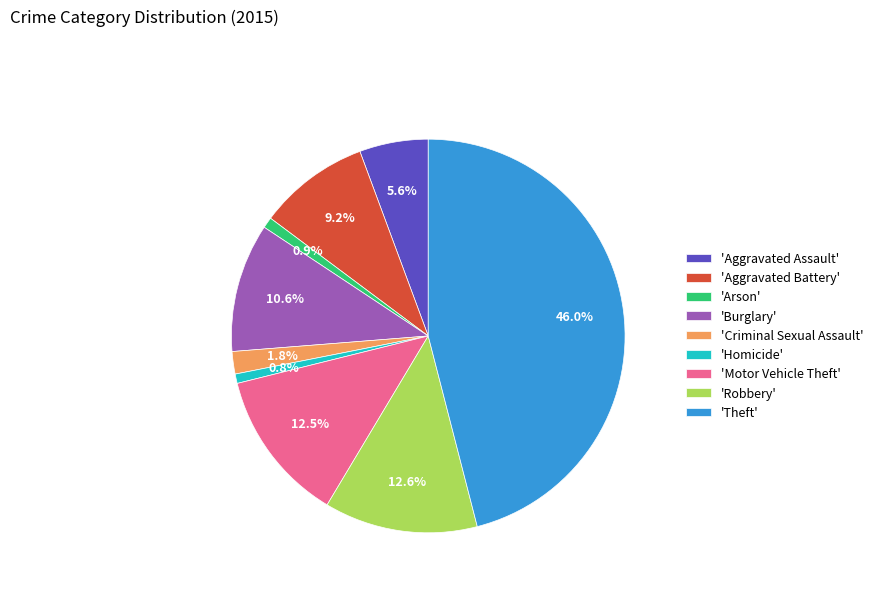

Which has a higher value, 'Robbery' or 'Arson'?

'Robbery'